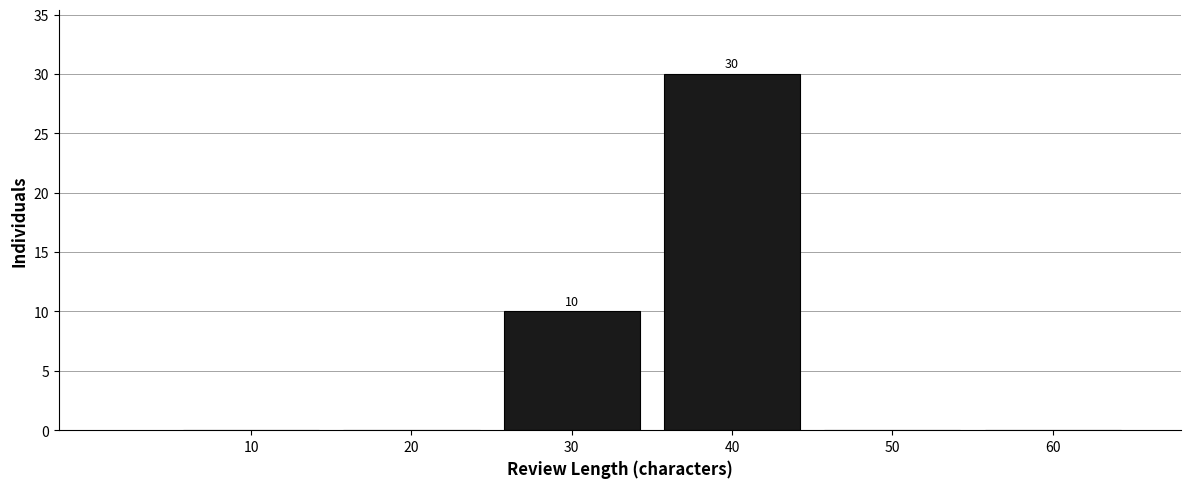

Reading right to left, list all the values displayed in this chart.

60=0	50=0	40=30	30=10	20=0	10=0